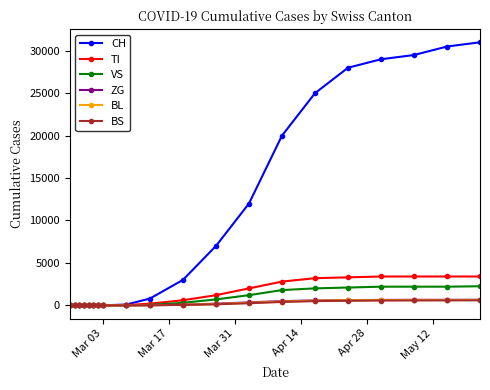

Which series has the largest total across all categories?

CH